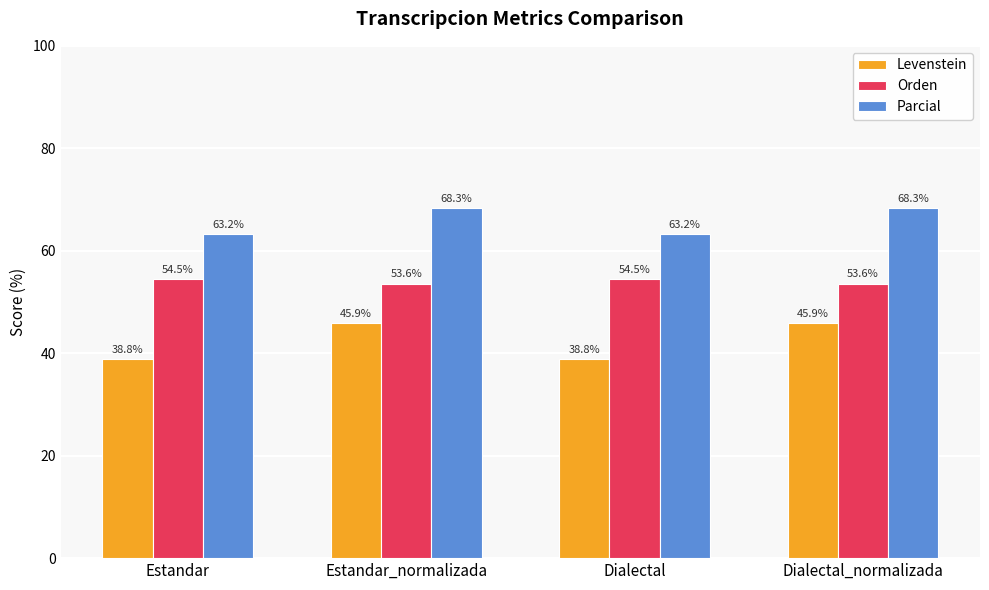

Count the Orden values in the range 53 to 54.

2